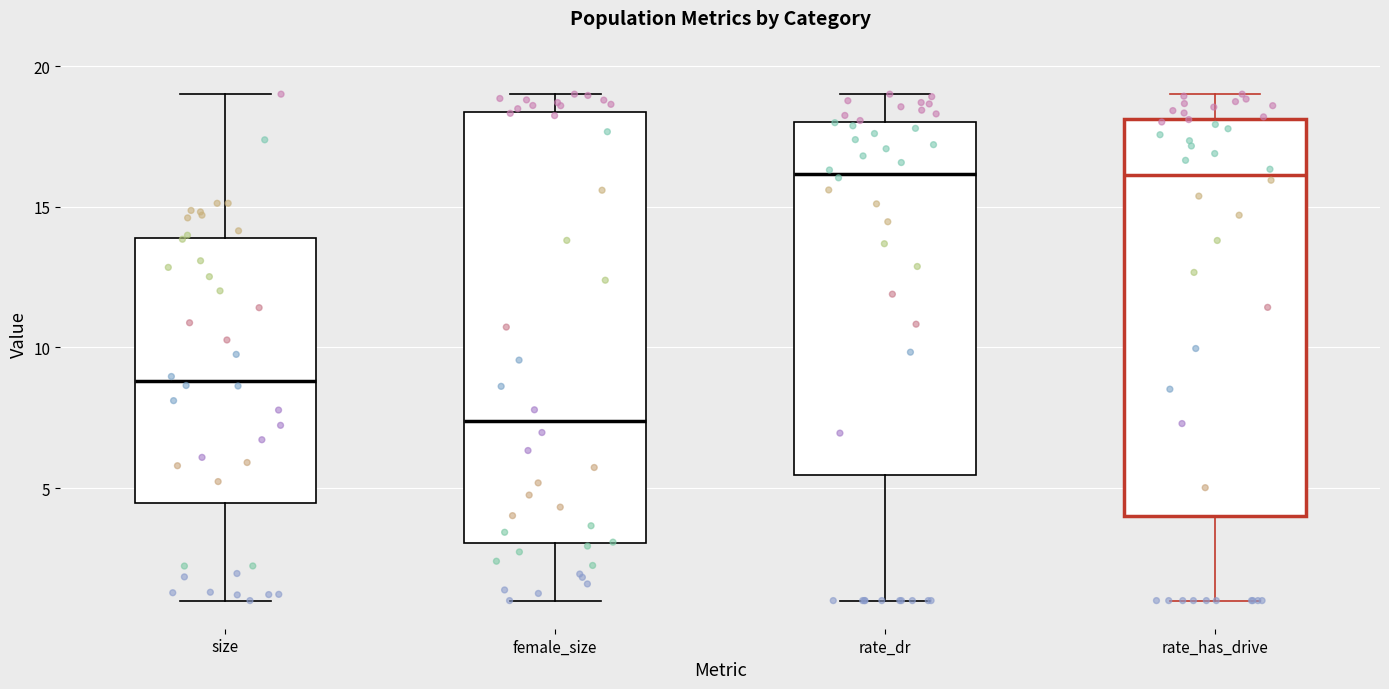

Where is the upper edge of the box for rate_has_drive on the y-axis? The values are not printed on the chart, so give them approximately, as read against the axis.

18.0